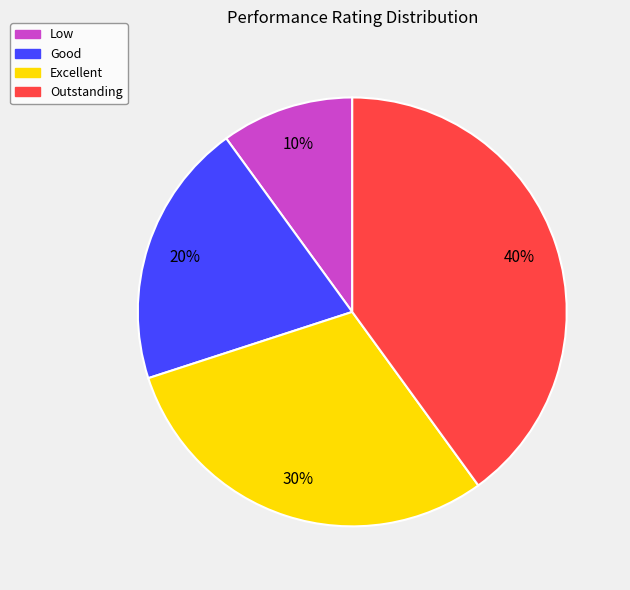

What is the ratio of the value at Good to the value at Outstanding?

0.5